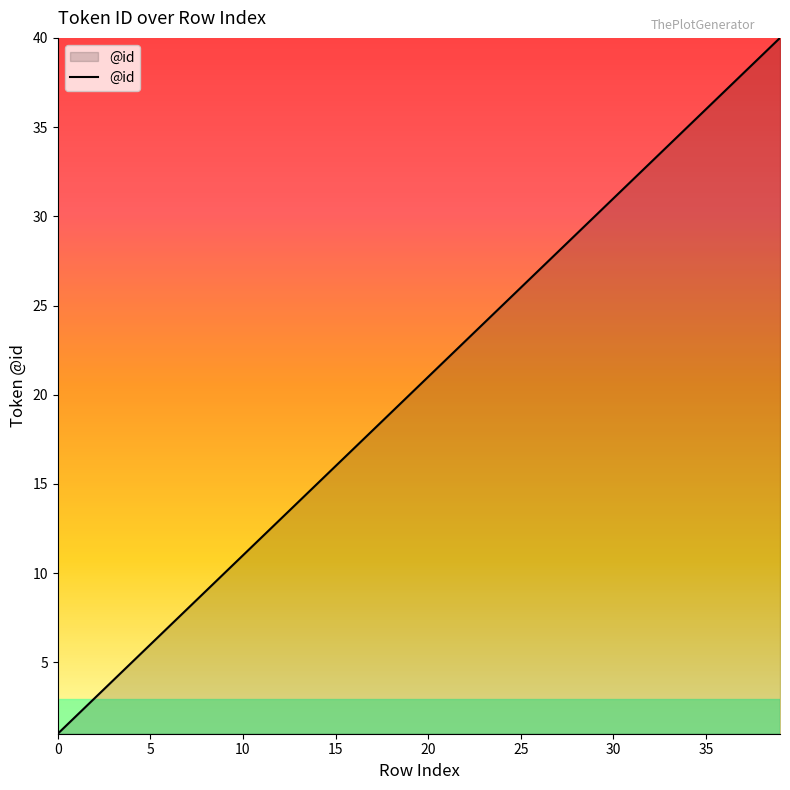

True or false: the data has more than 2 interior local peaks.

False